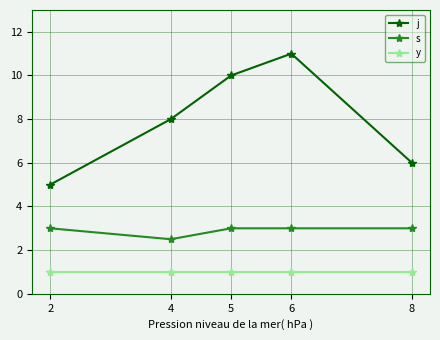

Does the chart display data point markers on the line(s)?

Yes